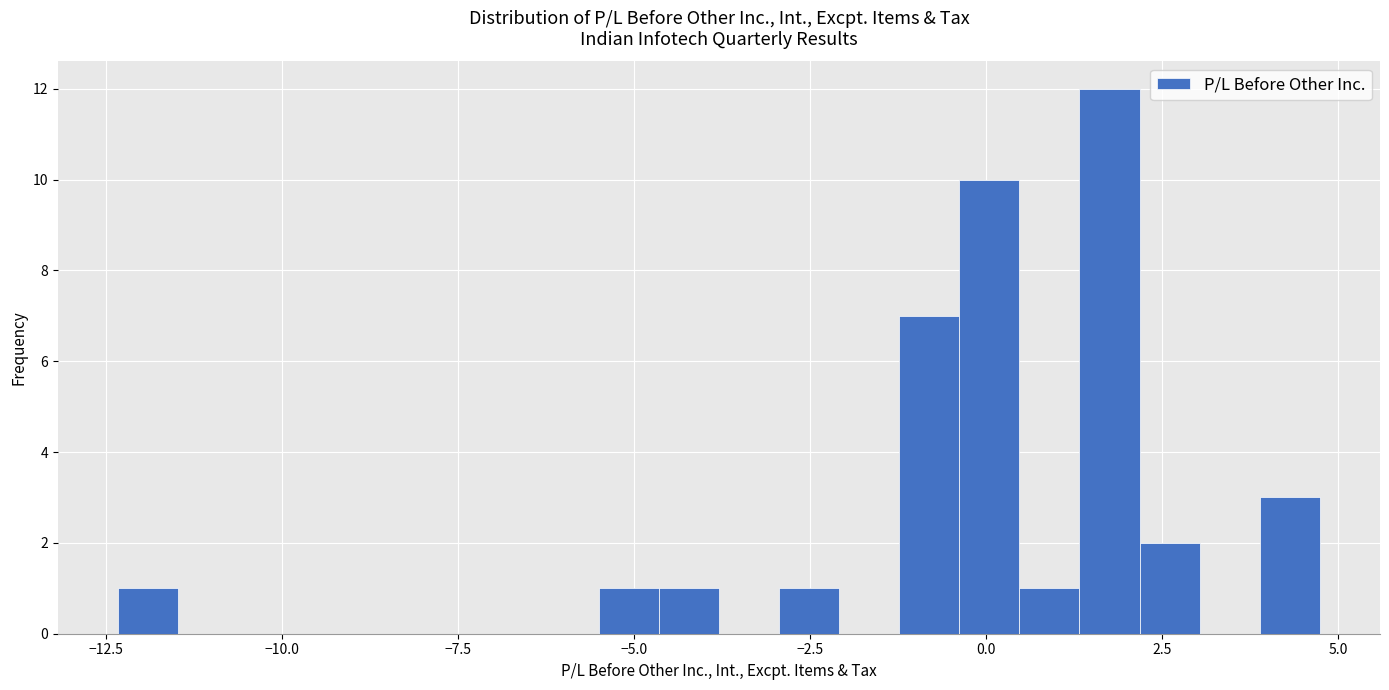

Around what value on the x-axis is the tallest bar? Give the approximate position of its centre, as read against the axis.

2.0